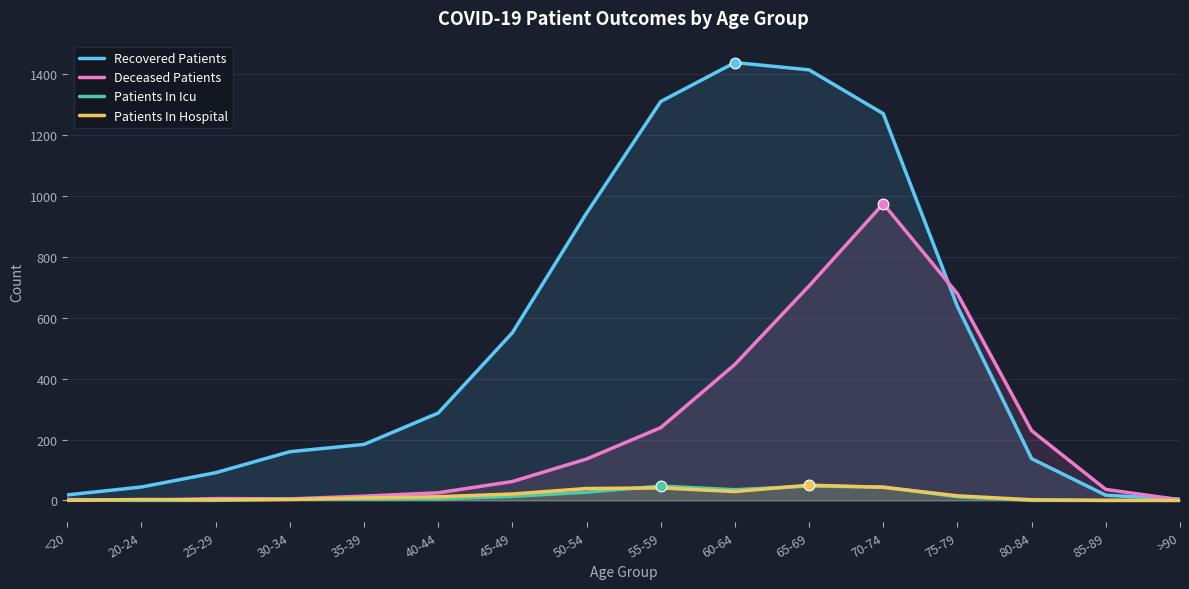

At which category is the sum across all series the highest?

70-74